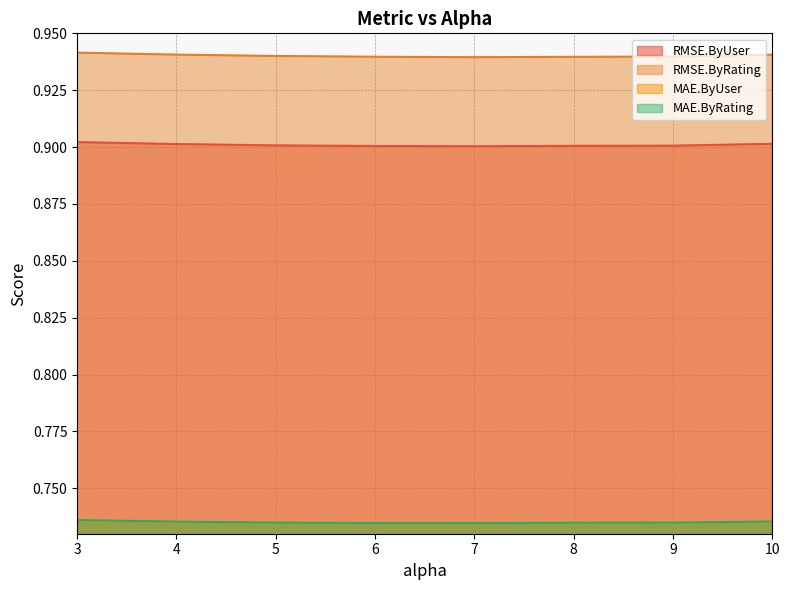

Where is the first local minimum for RMSE.ByUser?

7.0